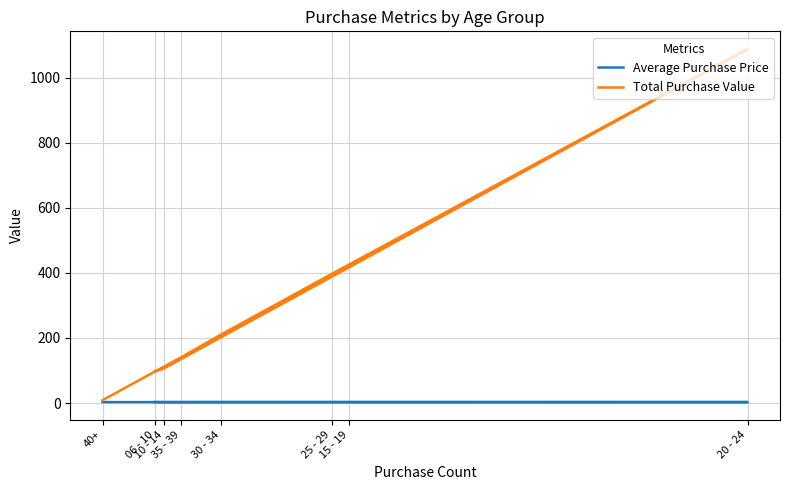

At which label does Average Purchase Price reach its minimum?

10 - 14